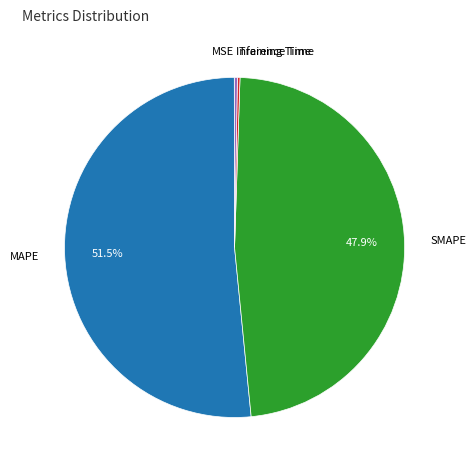

Combined, what portion of the pie is SMAPE and MAPE?

99.5%